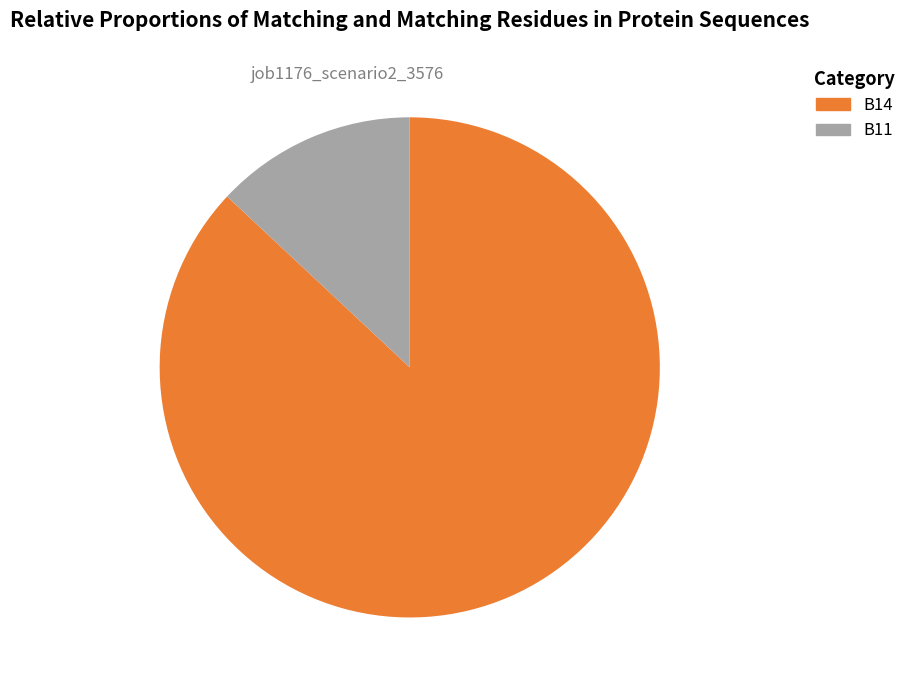

Is there a majority slice in this chart?

Yes